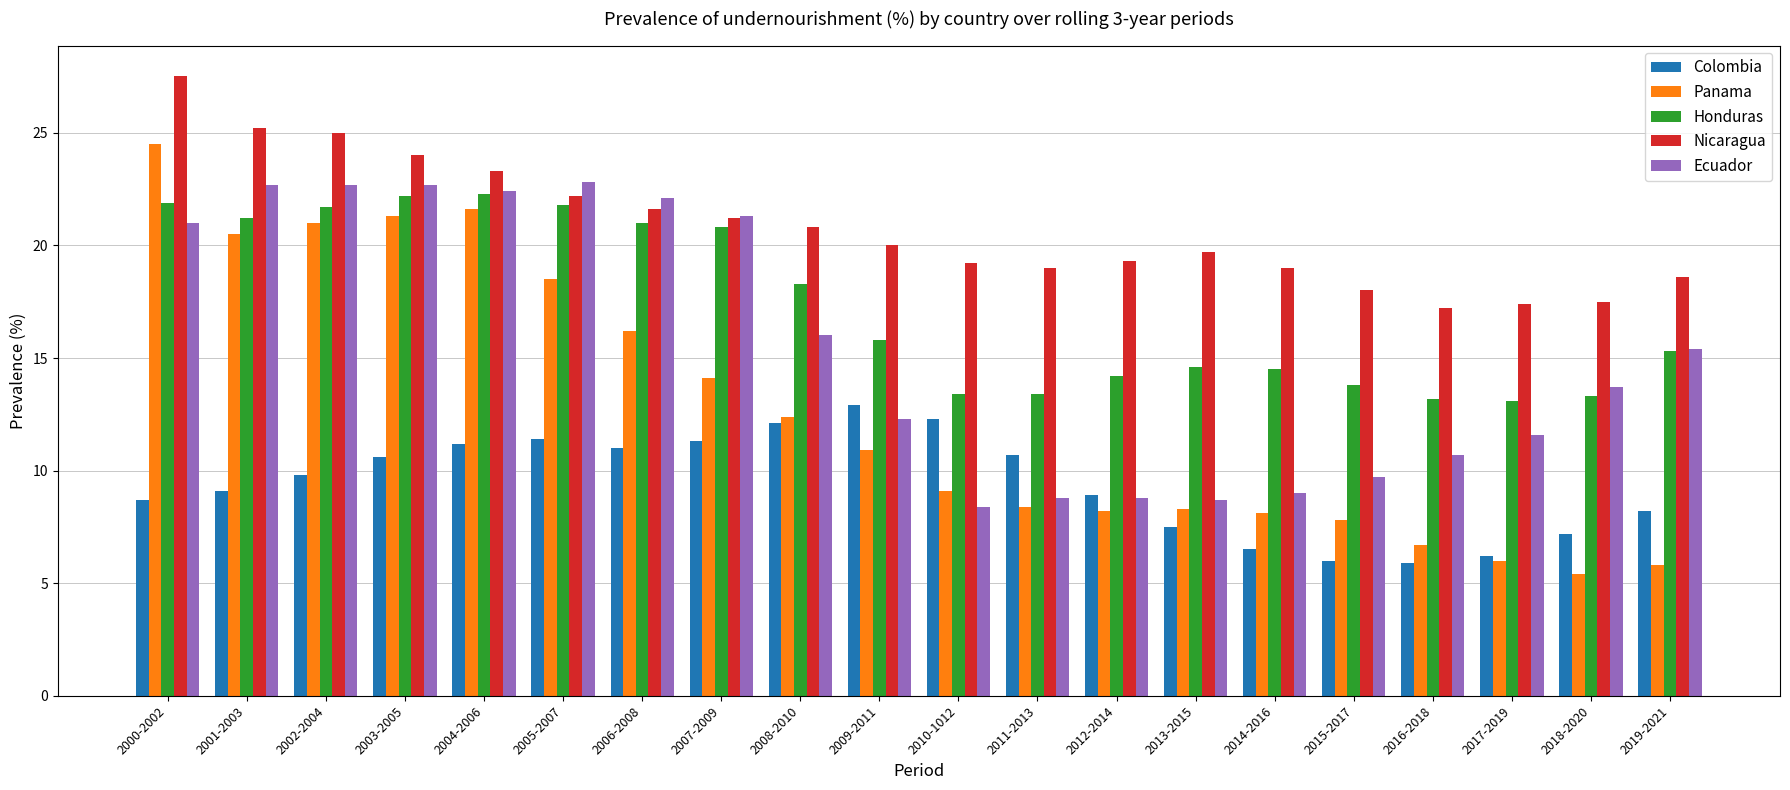

Between 2007-2009 and 2008-2010, which series saw the biggest shift?

Ecuador